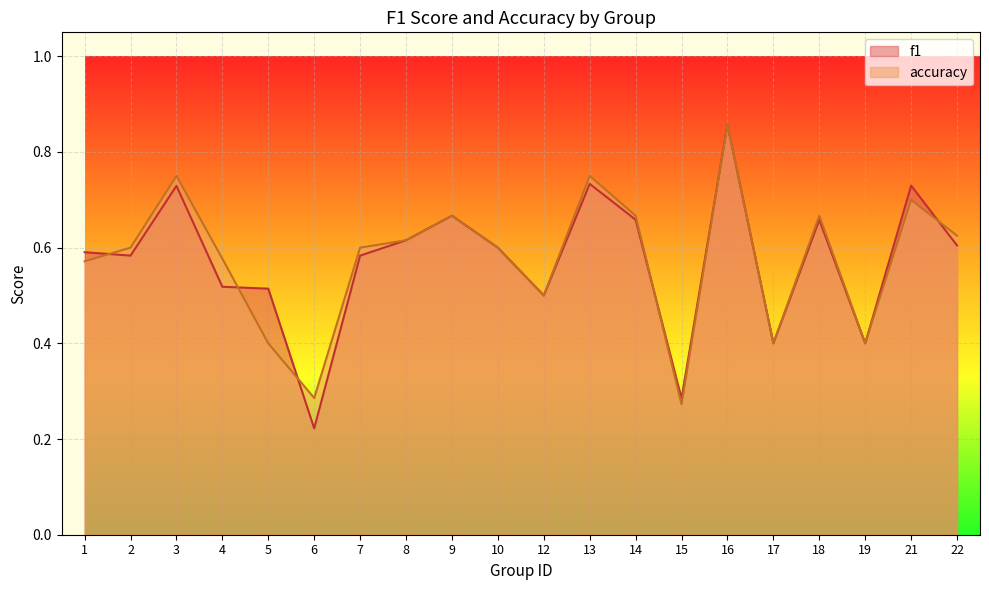

What is the total value across all series at 21?

1.4